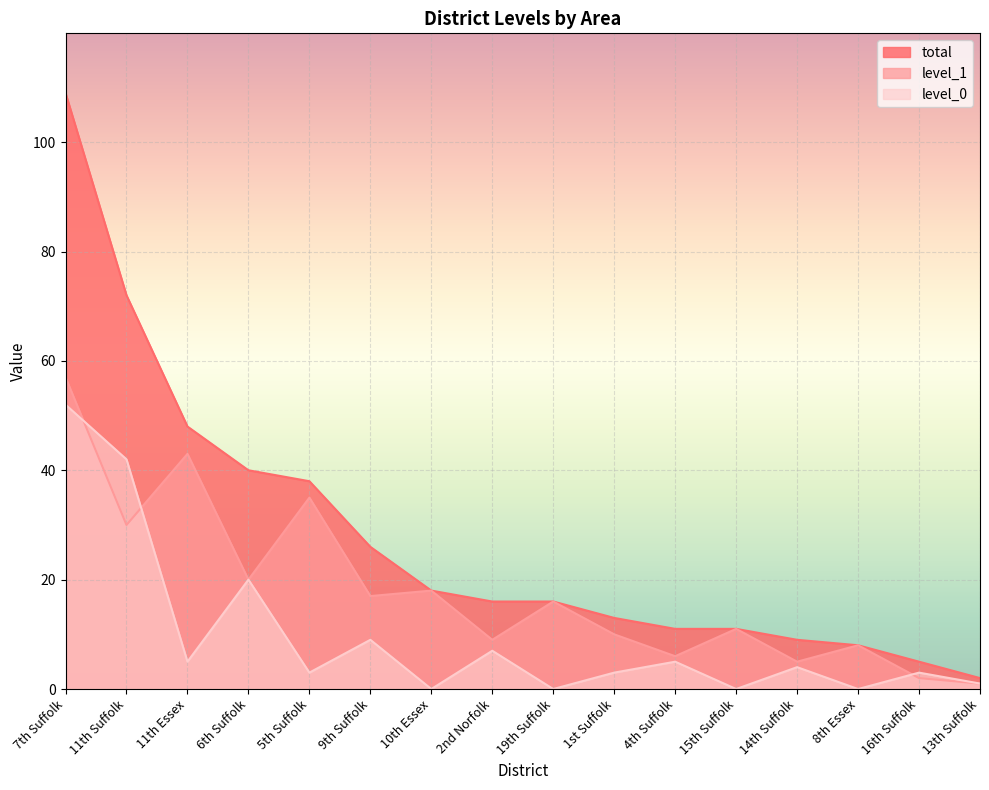

True or false: level_0 has a value of 5 at 16th Suffolk.

False